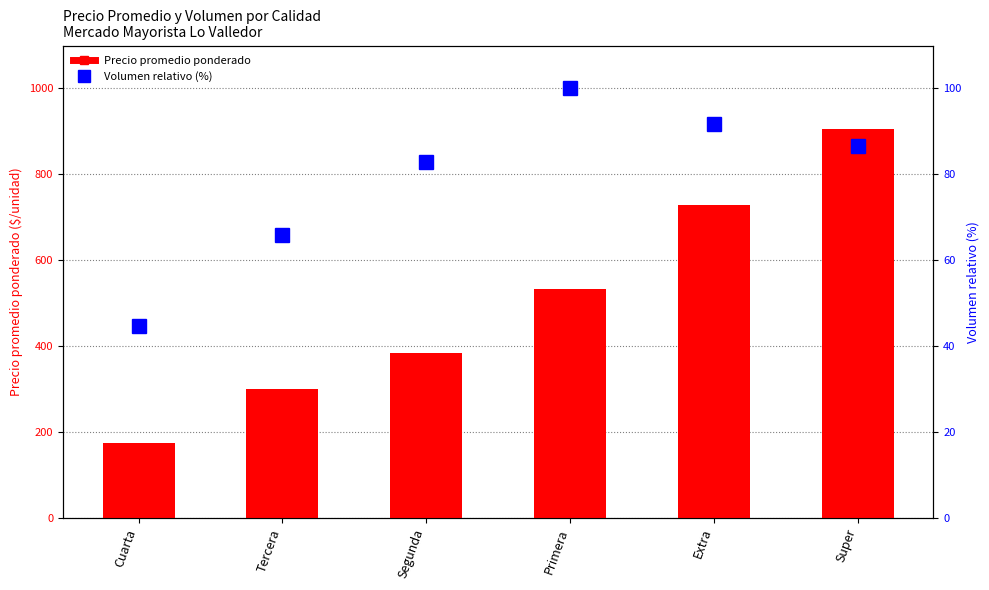

At how many categories does at least one series exceed 765?

1